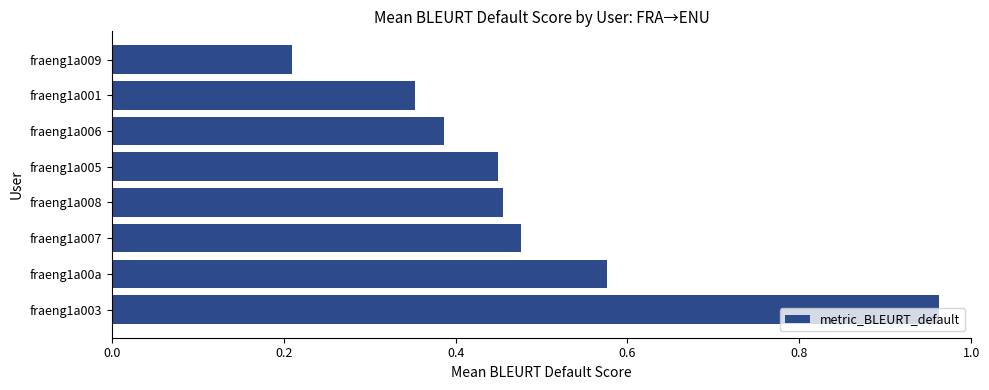

The value at fraeng1a005 is 0.7. True or false?

False